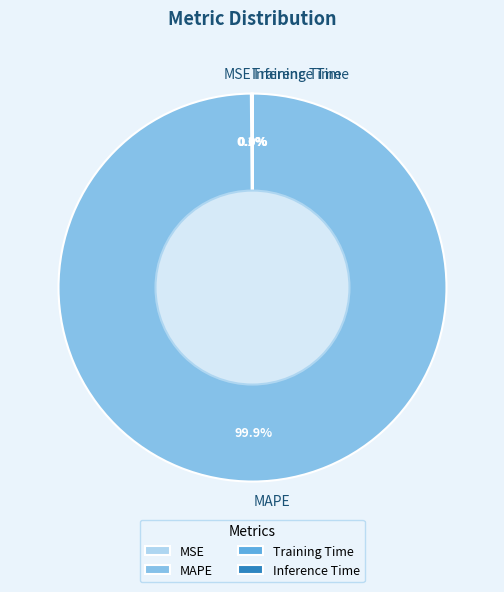

Which slice is the largest?

MAPE